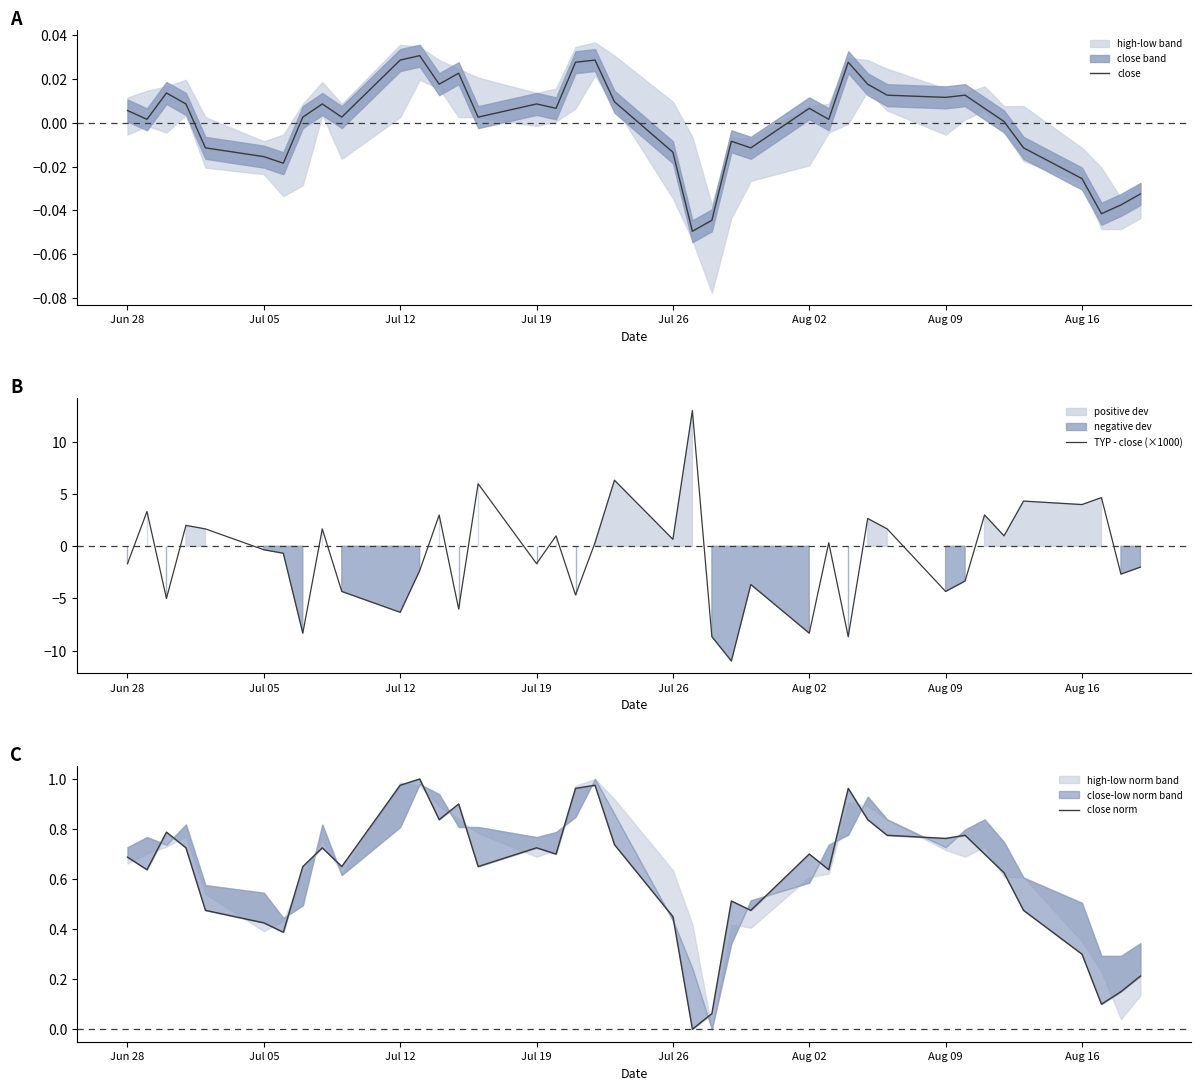

Reading left to right, list all the values displayed in this chart.

close: 0.0	0.0	0.0	0.0	-0.0	-0.0	-0.0	0.0	0.0	0.0	0.0	0.0	0.0	0.0	0.0	0.0	0.0	0.0	0.0	0.0	-0.0	-0.0	-0.0	-0.0	-0.0	0.0	0.0	0.0	0.0	0.0	0.0	0.0	0.0	0.0	-0.0	-0.0	-0.0	-0.0	-0.0
TYP - close (×1000): -1.7	3.3	-5.0	2.0	1.7	-0.3	-0.7	-8.3	1.7	-4.3	-6.3	-2.3	3.0	-6.0	6.0	-1.7	1.0	-4.7	0.3	6.3	0.7	13.0	-8.7	-11.0	-3.7	-8.3	0.3	-8.7	2.7	1.7	-4.3	-3.3	3.0	1.0	4.3	4.0	4.7	-2.7	-2.0
close norm: 0.7	0.6	0.8	0.7	0.5	0.4	0.4	0.7	0.7	0.7	1.0	1.0	0.8	0.9	0.7	0.7	0.7	1.0	1.0	0.7	0.5	0.0	0.1	0.5	0.5	0.7	0.6	1.0	0.8	0.8	0.8	0.8	0.7	0.6	0.5	0.3	0.1	0.1	0.2